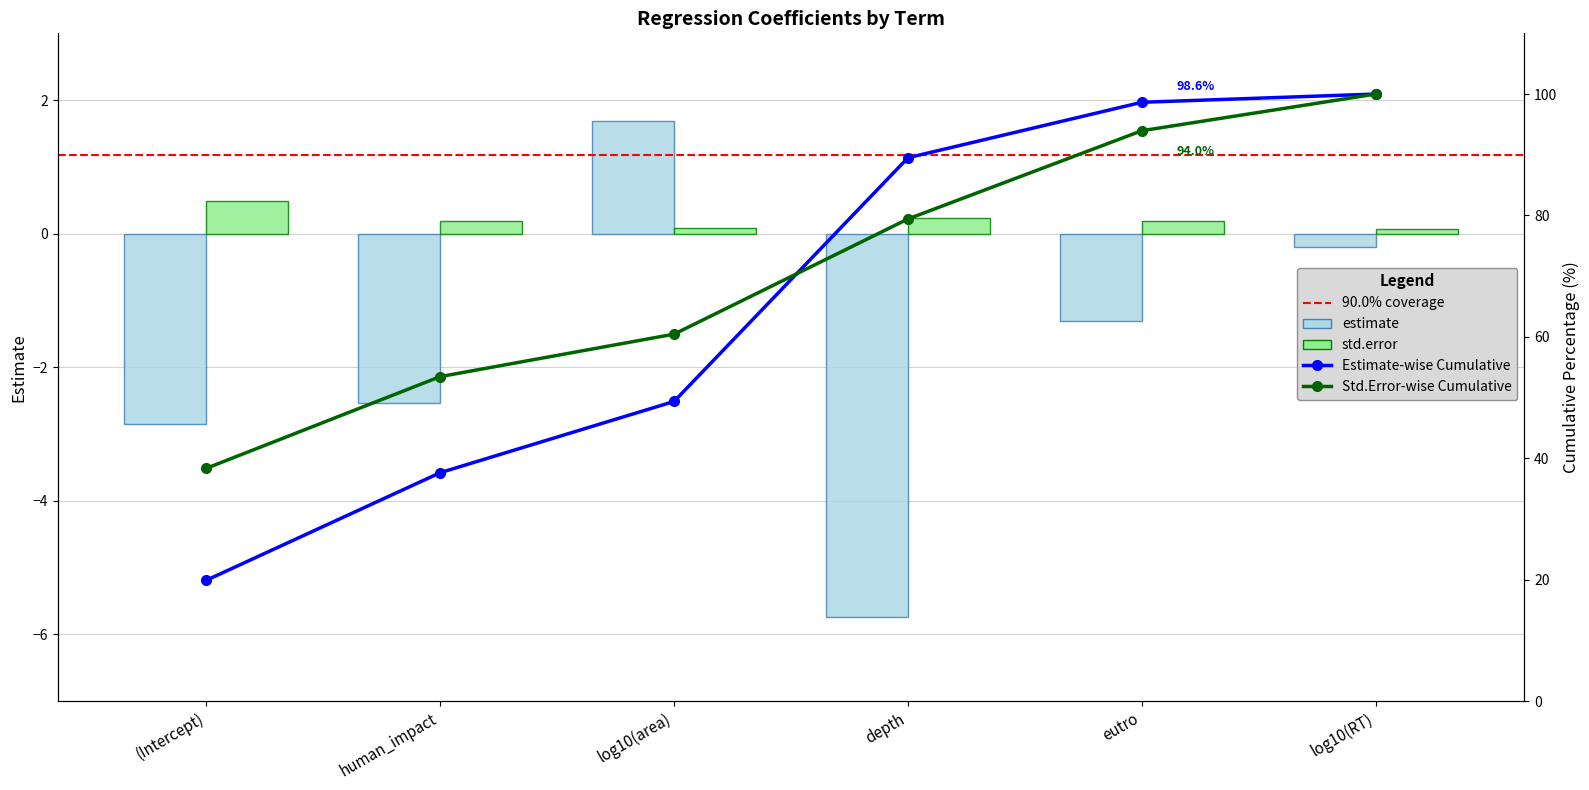

How many data points does each series have?

6